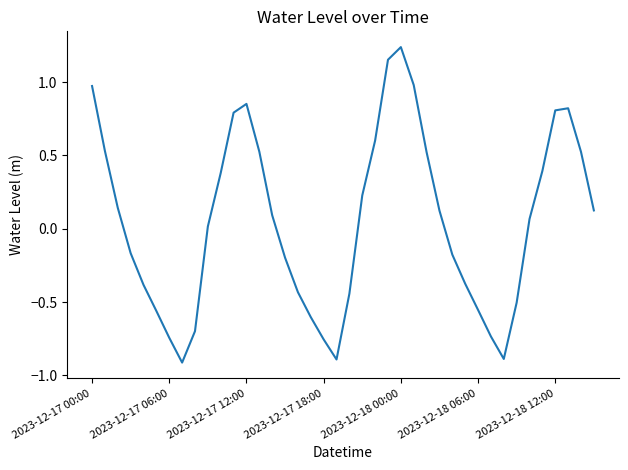

What is the smallest value displayed?

-0.9